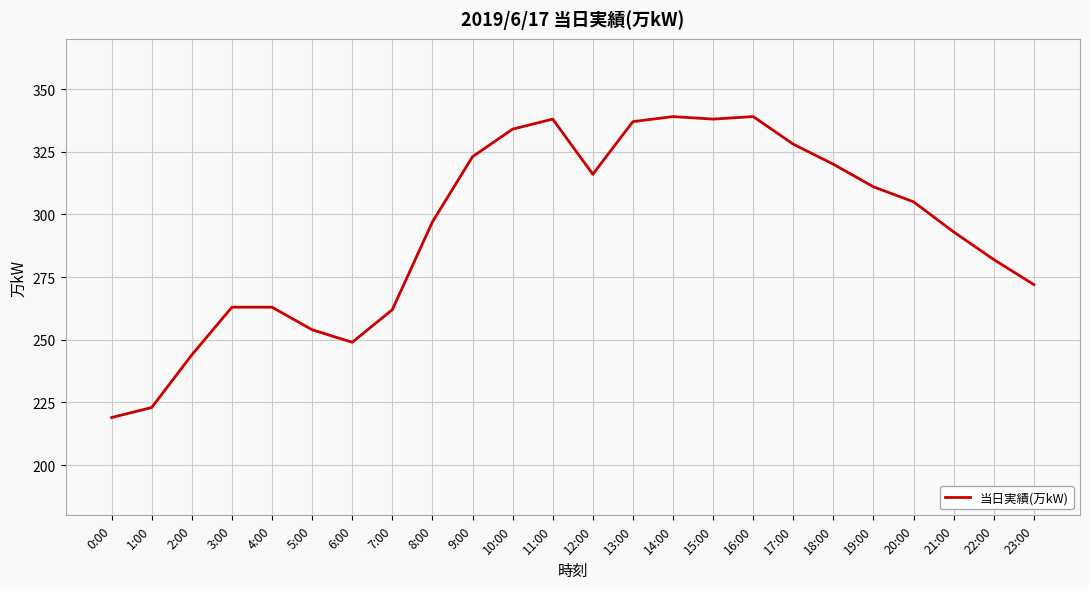

What is the change in value from 8:00 to 16:00?

+42